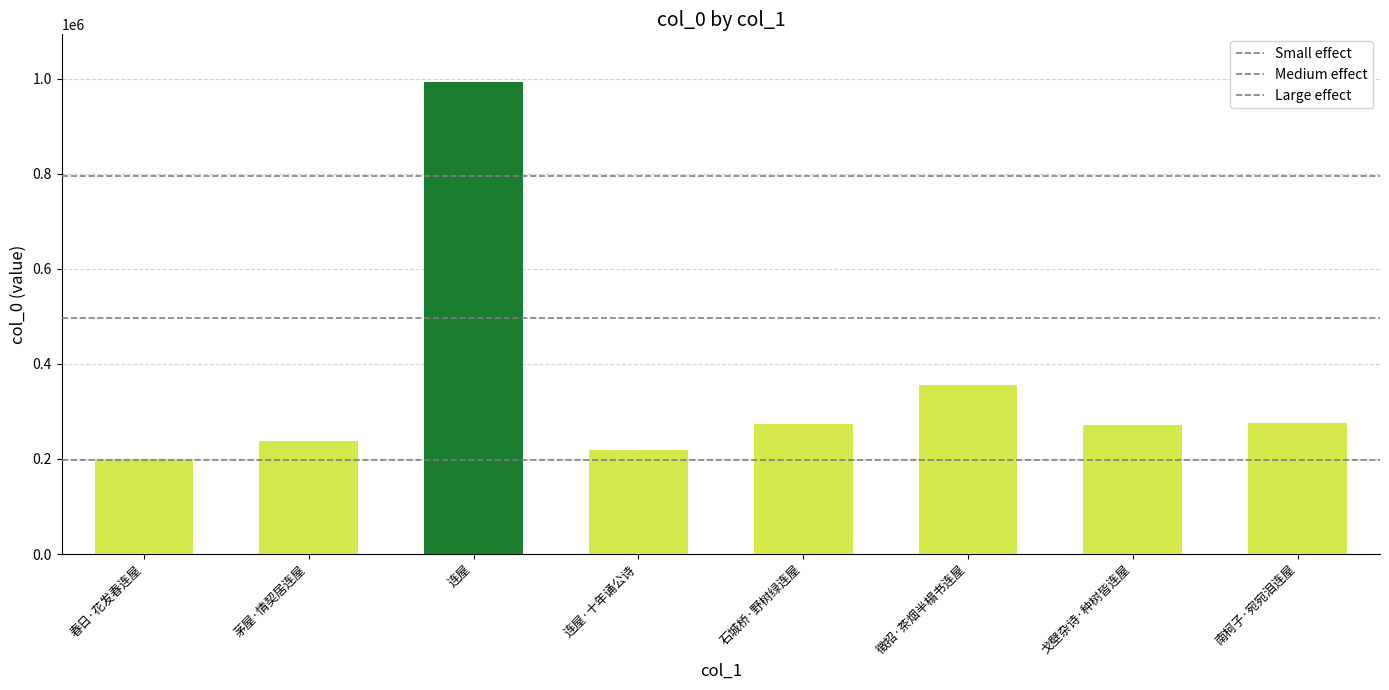

What is the ratio of the value at 南柯子·宛宛泪连屋 to the value at 徵招·茶烟半榻书连屋?

0.8